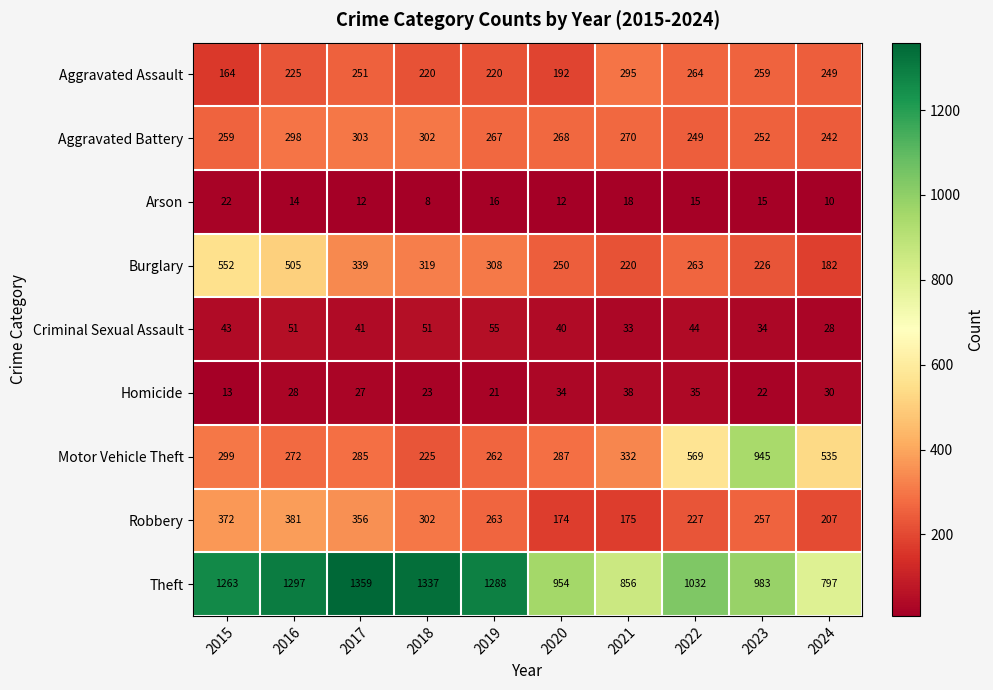

At which label is Aggravated Battery closest to 272?

2021